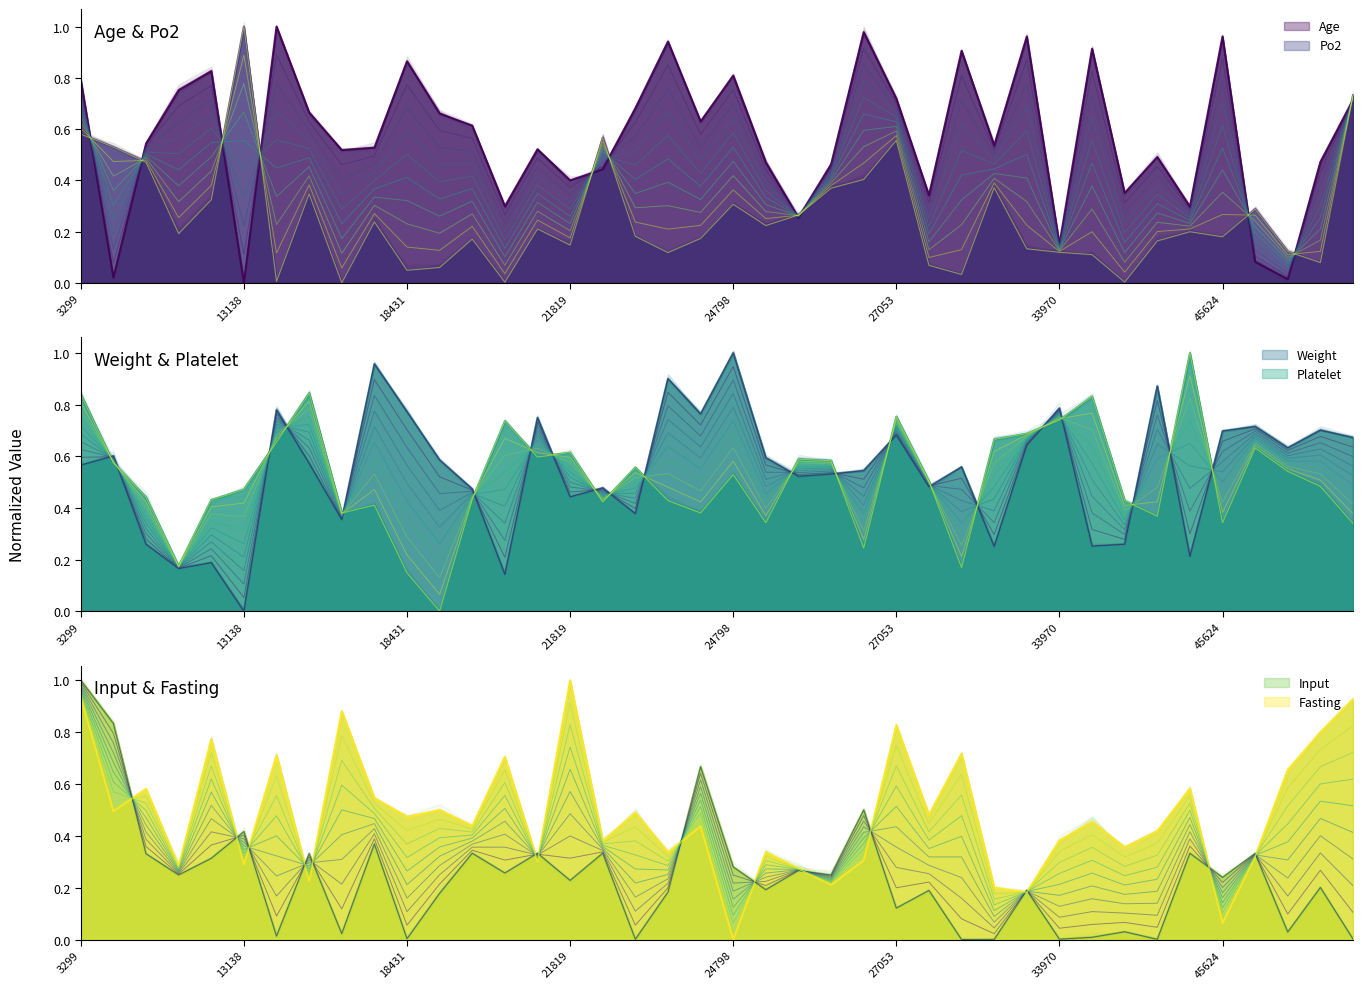

What is the label of the 19th point from the right?

25579